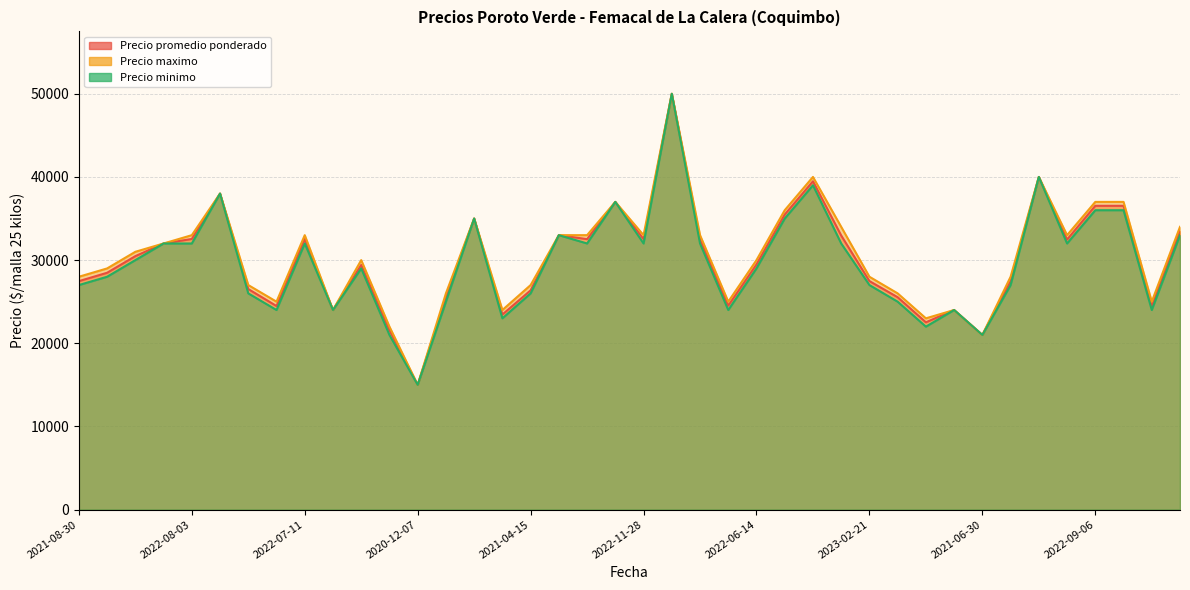

What is the difference between the Precio maximo values at 2021-03-19 and 2022-07-11?

9000